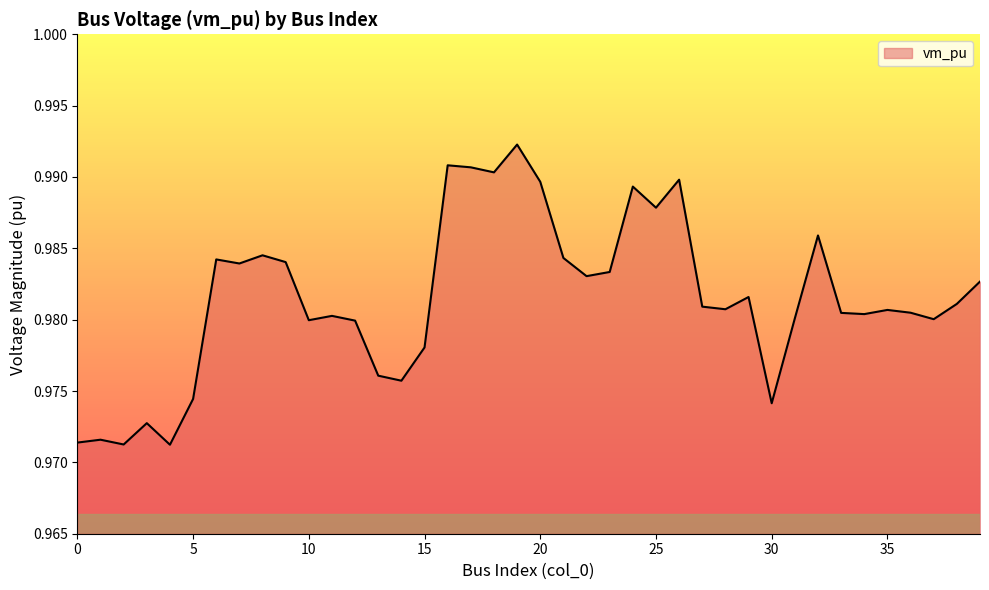

How many lines are shown in the chart?

1